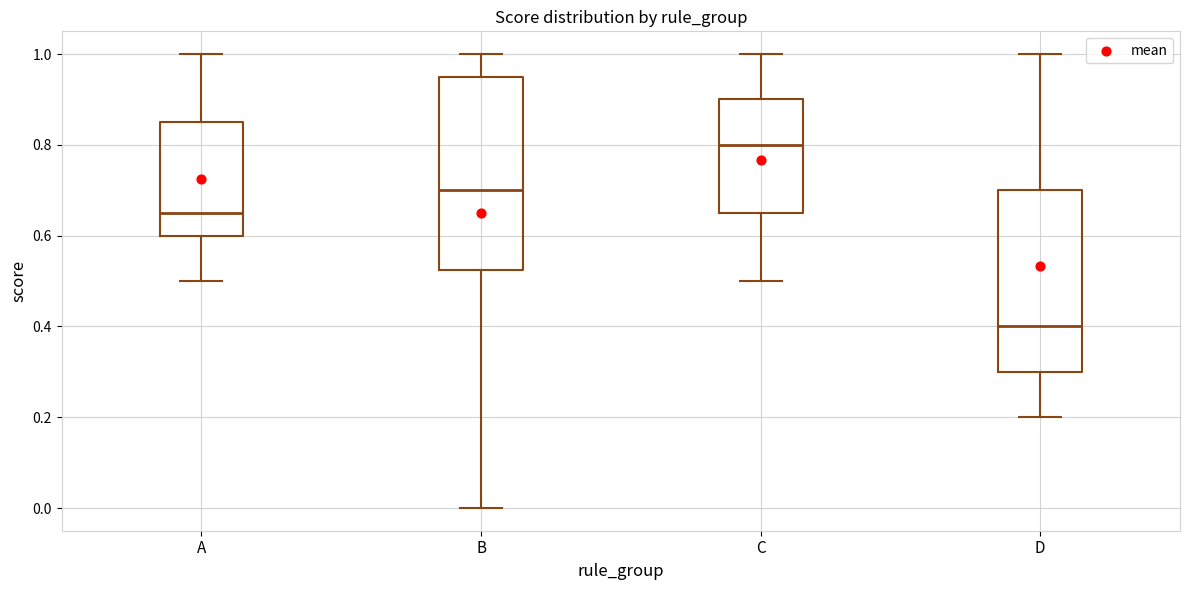

Reading left to right, transcribe this box plot: for each box, give where its median line is, the range the box spans, and where its two whiskers end, as read against the y-axis. The values are not printed on the chart, so give them approximately, as read against the axis.

A: median 0.66, box 0.60 to 0.86, whiskers 0.50 to 1.00
B: median 0.70, box 0.52 to 0.96, whiskers 0.00 to 1.00
C: median 0.80, box 0.66 to 0.90, whiskers 0.50 to 1.00
D: median 0.40, box 0.30 to 0.70, whiskers 0.20 to 1.00